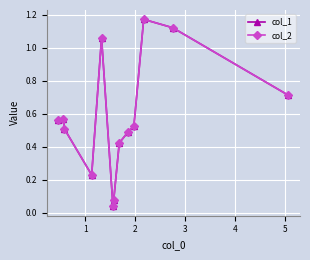

At which category does col_1 reach its first local peak?

2